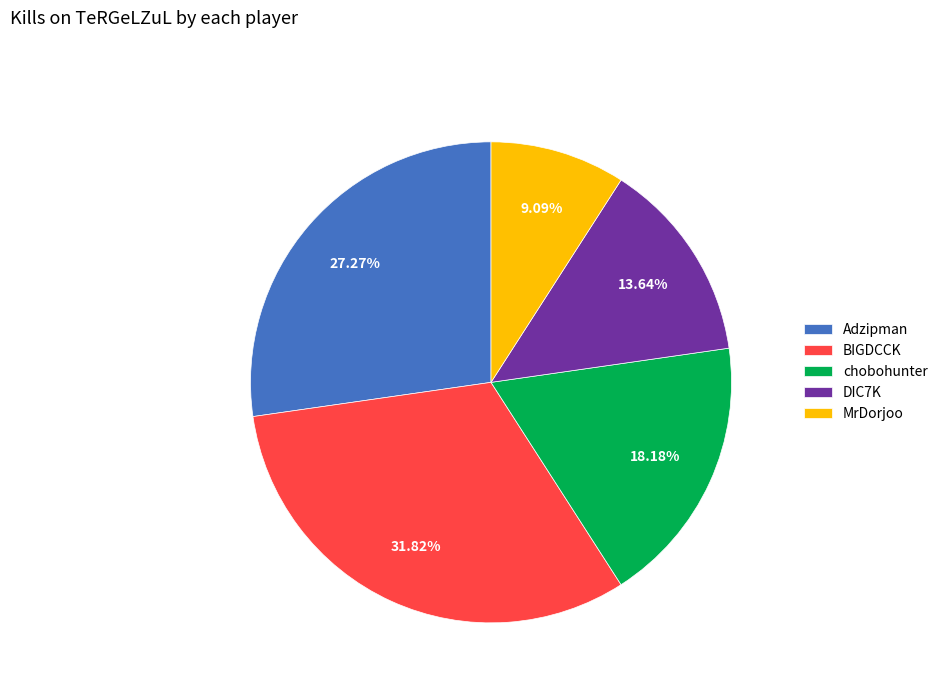

Is there a majority slice in this chart?

No